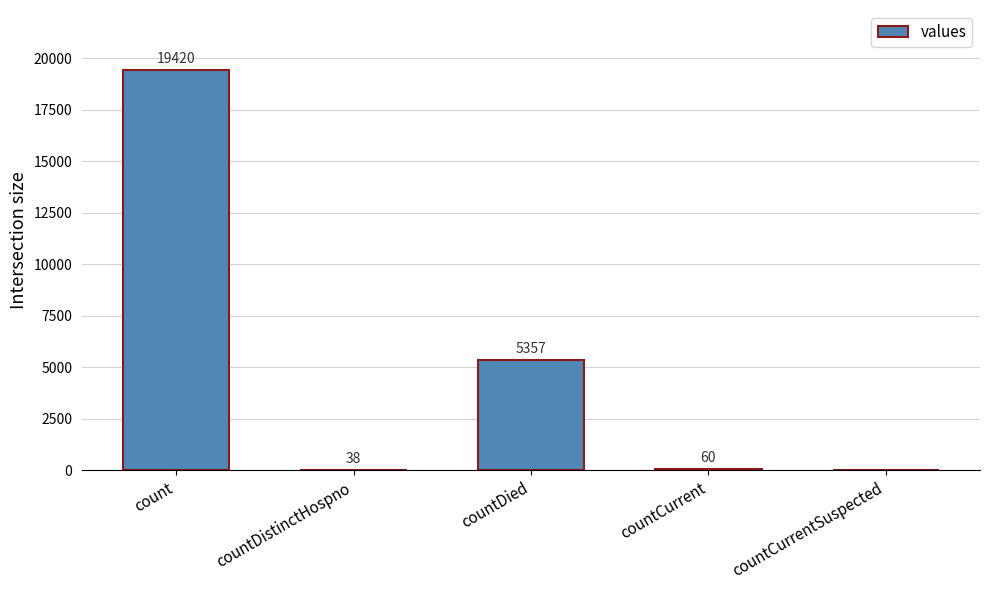

Does the chart contain stacked bars?

No